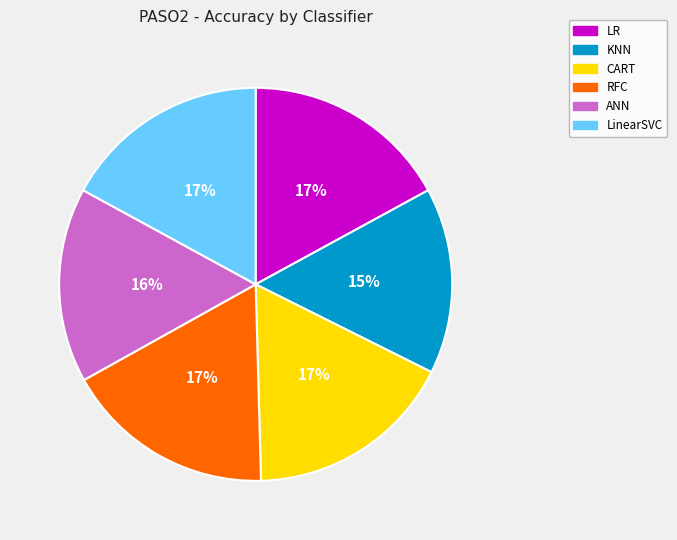

Which slice is the smallest?

KNN